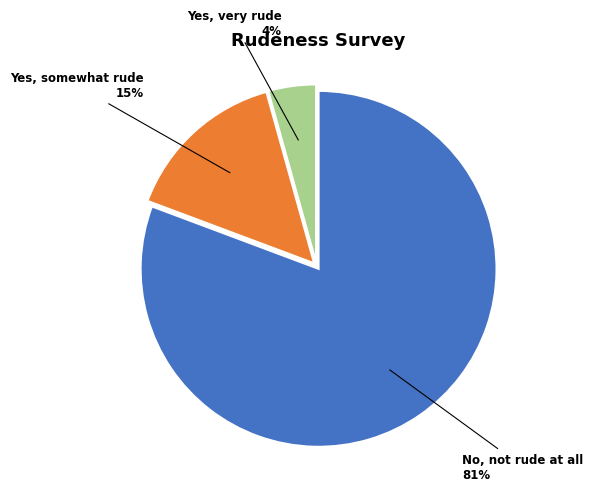

Does Yes, somewhat rude account for over 50% of the chart?

No